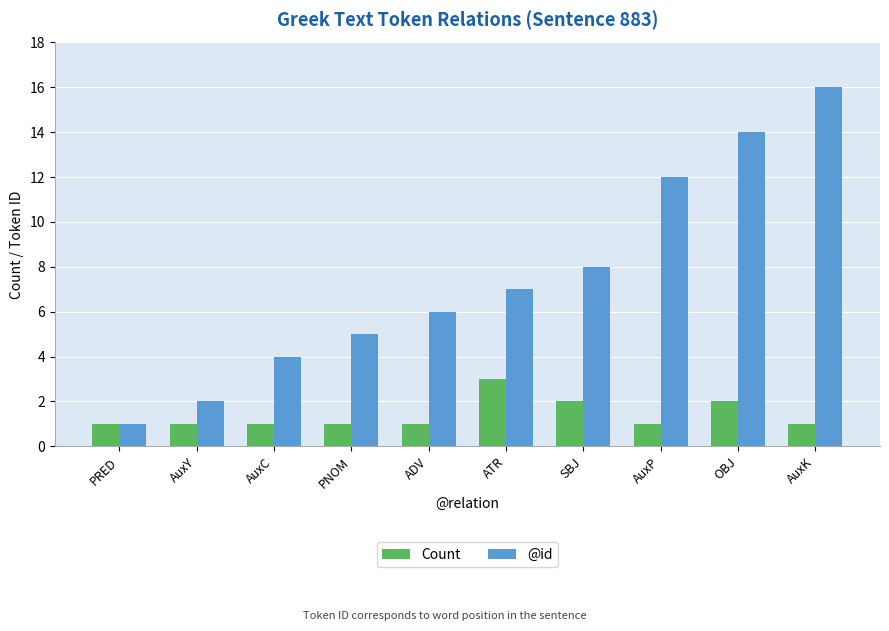

What is the difference between the highest and lowest values at AuxP?

11